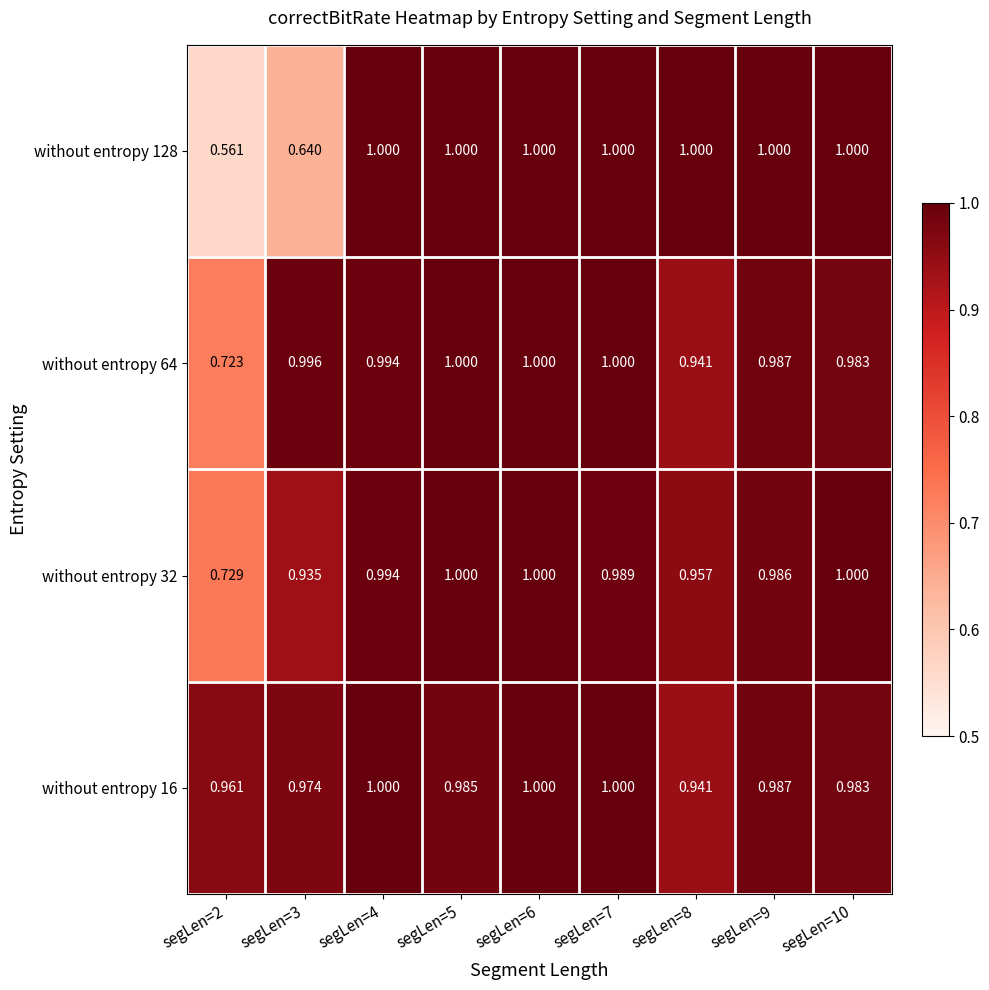

What is the total value across all series at segLen=2?

3.0